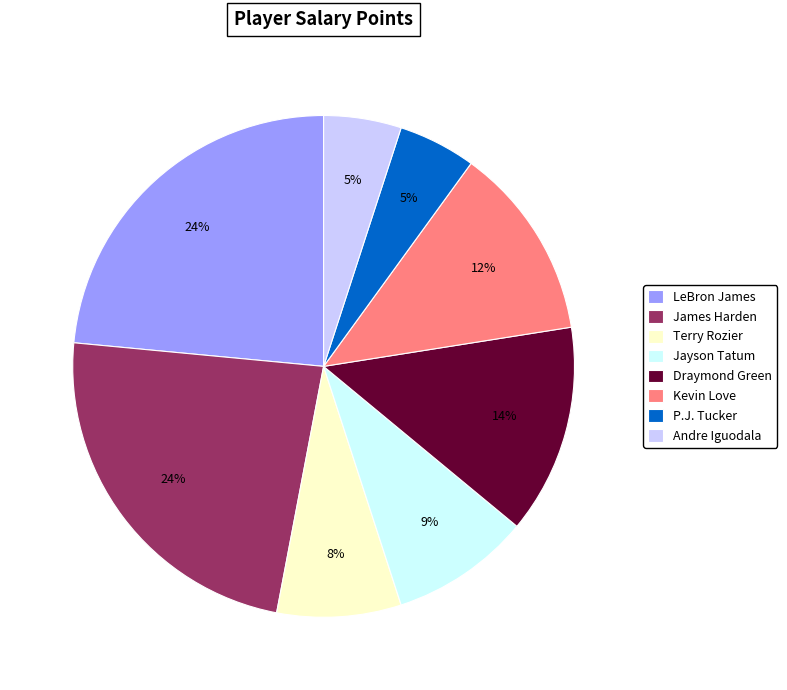

True or false: Terry Rozier accounts for 1% of the total.

False